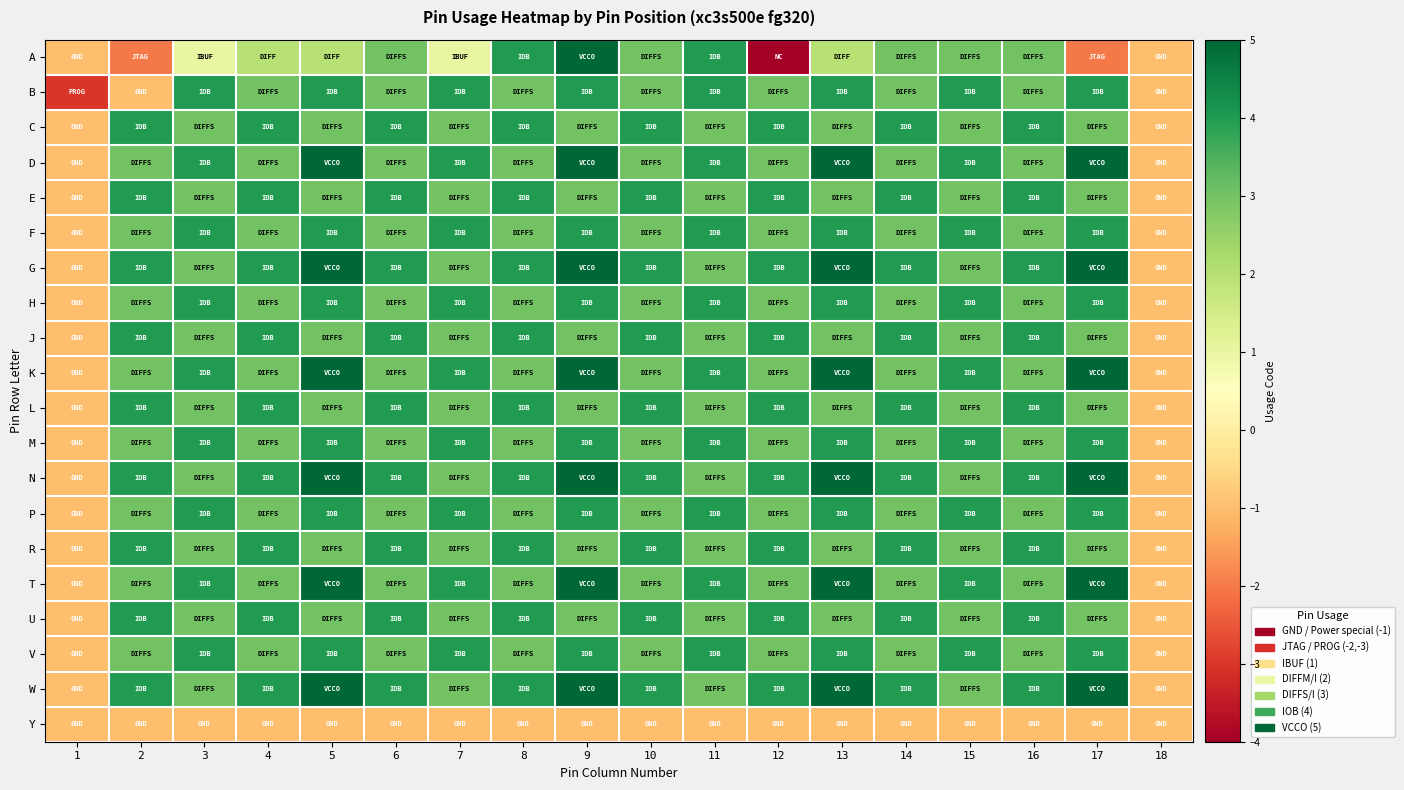

Between 9 and 1, which is larger?

9